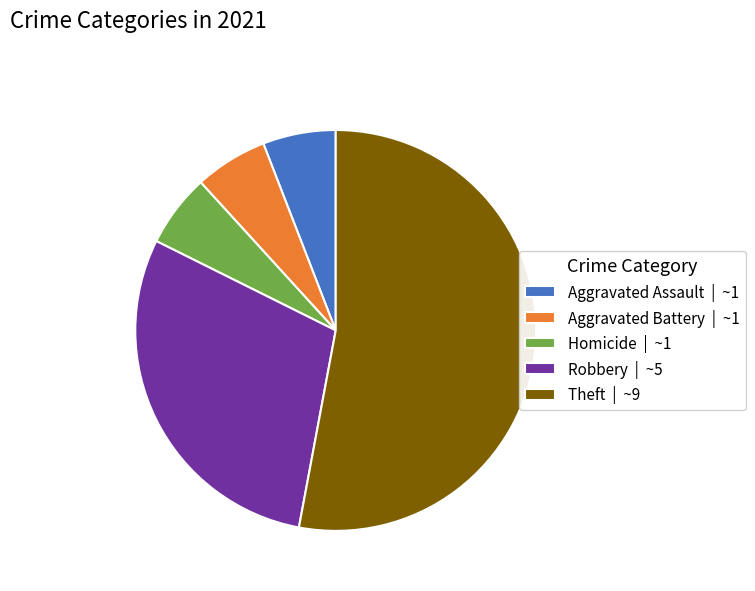

What is the largest slice in the pie chart?

Theft | ~9